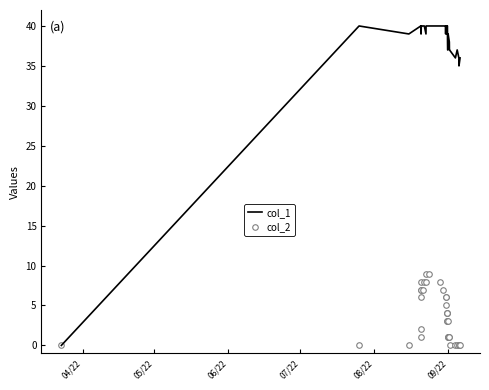

Which series has the widest spread of values?

col_1